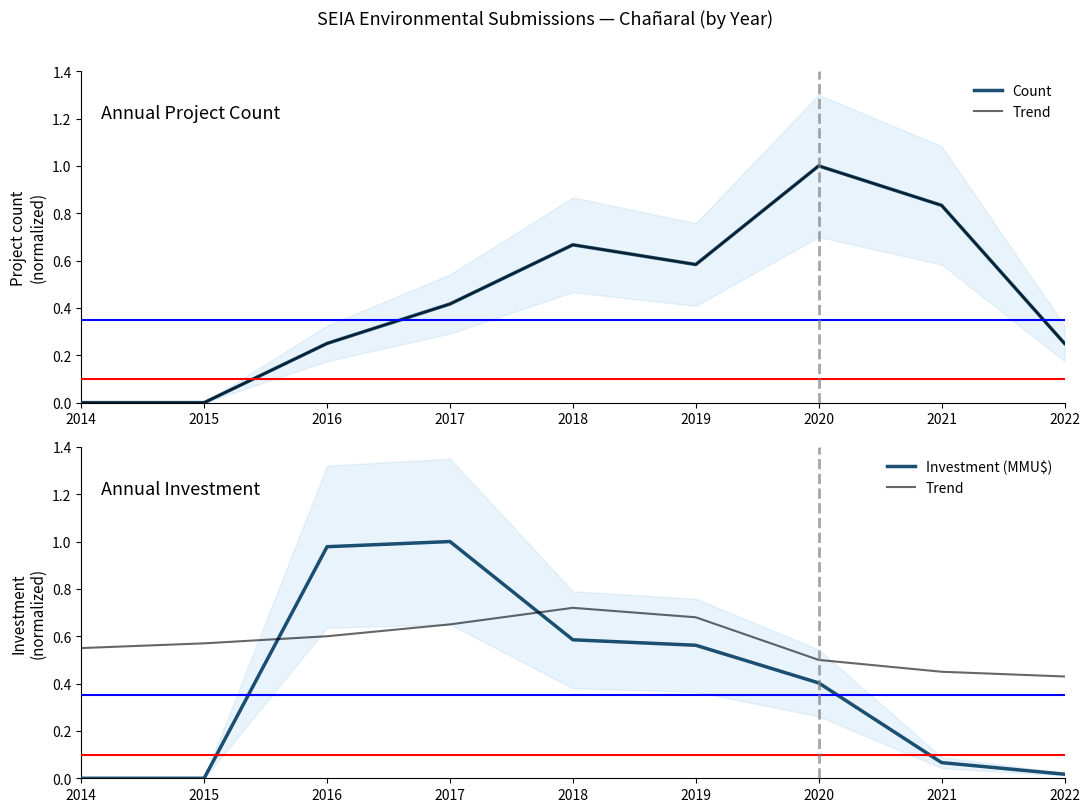

How many interior local peaks does the Count series have?

2